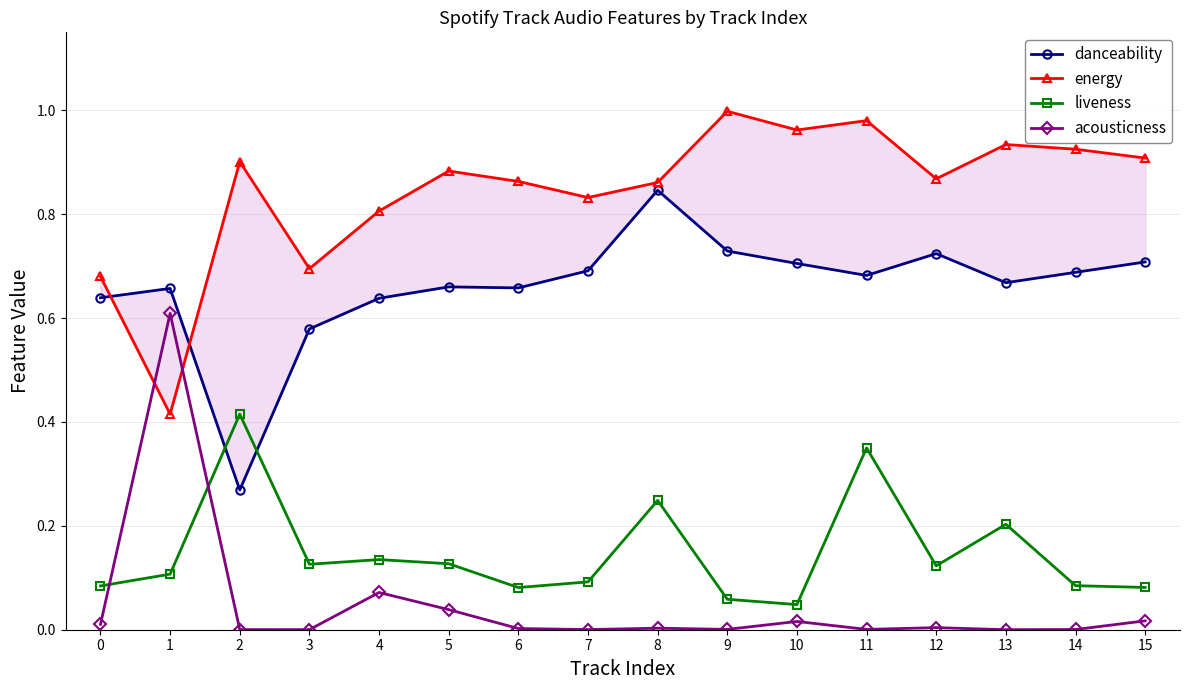

What is the spread (max minus min) of values at 9?

1.0